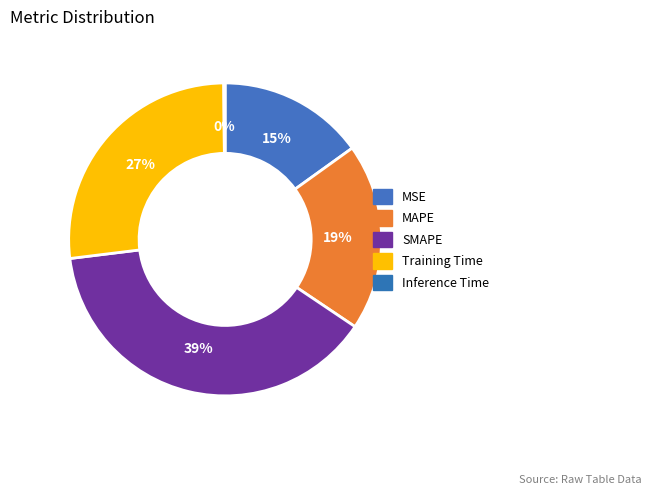

True or false: MAPE accounts for 8% of the total.

False